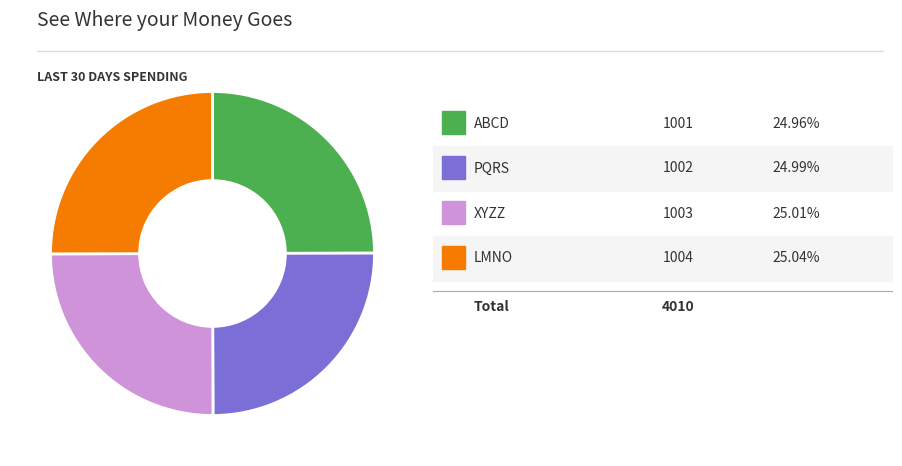

Is there any slice that represents more than half of the pie?

No